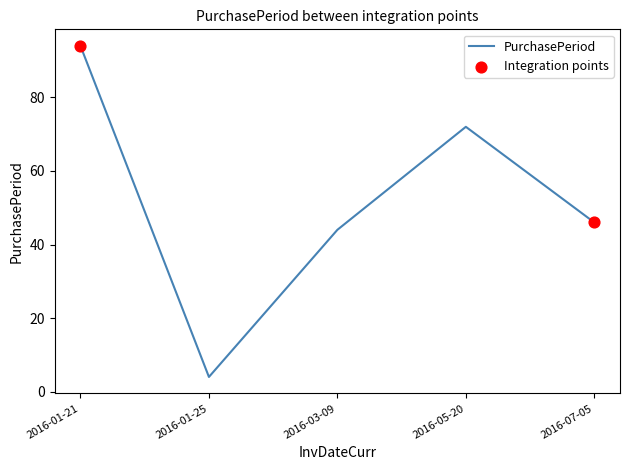

Between 2016-07-05 and 2016-05-20, which is larger?

2016-05-20